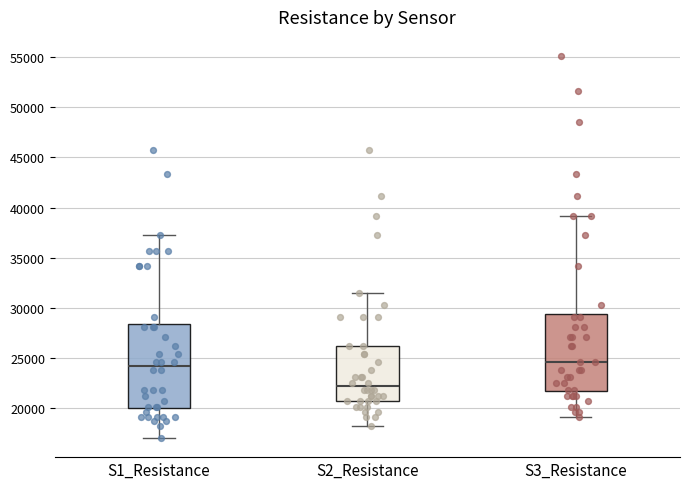

Reading left to right, read every box against the y-axis: the position of its median line, the range the box covers, and the ends of its whiskers. The values are not printed on the chart, so give them approximately, as read against the axis.

S1_Resistance: median 24000, box 20000 to 28500, whiskers 17000 to 37500
S2_Resistance: median 22000, box 20500 to 26000, whiskers 18000 to 31500
S3_Resistance: median 24500, box 21500 to 29500, whiskers 19000 to 39000